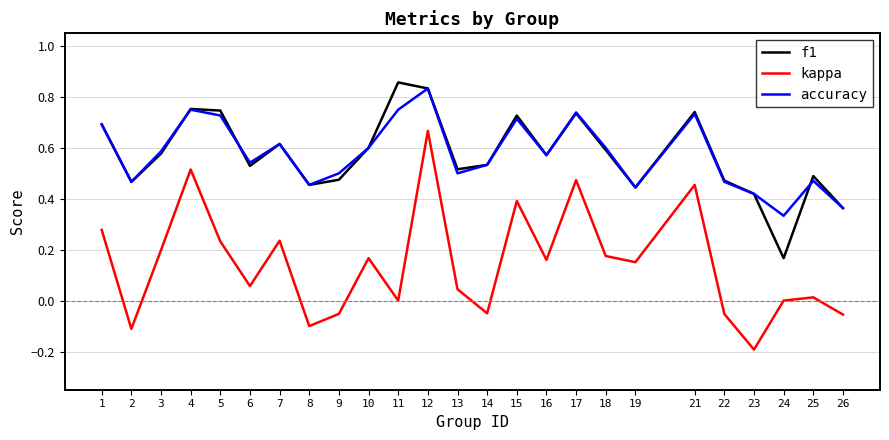

Where is the first local minimum for f1?

2